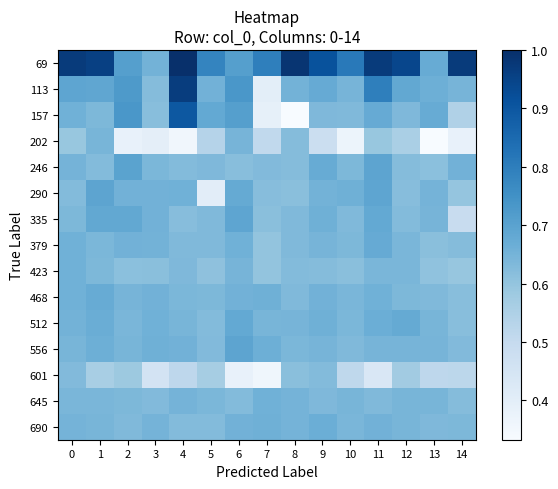

Reading right to left, transcribe all the data shown in this chart.

69: 14=1.0	13=0.7	12=0.9	11=1.0	10=0.8	9=0.9	8=1.0	7=0.8	6=0.7	5=0.8	4=1.0	3=0.7	2=0.7	1=1.0	0=1.0
113: 14=0.6	13=0.7	12=0.7	11=0.8	10=0.6	9=0.7	8=0.7	7=0.4	6=0.7	5=0.7	4=1.0	3=0.6	2=0.7	1=0.7	0=0.7
157: 14=0.5	13=0.7	12=0.6	11=0.7	10=0.6	9=0.6	8=0.3	7=0.4	6=0.7	5=0.7	4=0.9	3=0.6	2=0.7	1=0.6	0=0.7
202: 14=0.4	13=0.3	12=0.6	11=0.6	10=0.4	9=0.5	8=0.6	7=0.5	6=0.6	5=0.5	4=0.4	3=0.4	2=0.4	1=0.6	0=0.6
246: 14=0.7	13=0.6	12=0.6	11=0.7	10=0.6	9=0.7	8=0.6	7=0.6	6=0.6	5=0.6	4=0.6	3=0.6	2=0.7	1=0.6	0=0.6
290: 14=0.6	13=0.7	12=0.6	11=0.7	10=0.7	9=0.7	8=0.6	7=0.6	6=0.7	5=0.4	4=0.7	3=0.7	2=0.7	1=0.7	0=0.6
335: 14=0.5	13=0.6	12=0.6	11=0.7	10=0.6	9=0.7	8=0.6	7=0.6	6=0.7	5=0.6	4=0.6	3=0.7	2=0.7	1=0.7	0=0.6
379: 14=0.6	13=0.6	12=0.6	11=0.7	10=0.6	9=0.6	8=0.6	7=0.6	6=0.7	5=0.6	4=0.6	3=0.7	2=0.7	1=0.6	0=0.7
423: 14=0.6	13=0.6	12=0.6	11=0.6	10=0.6	9=0.6	8=0.6	7=0.6	6=0.6	5=0.6	4=0.6	3=0.6	2=0.6	1=0.6	0=0.7
468: 14=0.6	13=0.6	12=0.6	11=0.7	10=0.6	9=0.7	8=0.6	7=0.7	6=0.7	5=0.6	4=0.6	3=0.7	2=0.6	1=0.7	0=0.7
512: 14=0.6	13=0.6	12=0.7	11=0.7	10=0.6	9=0.7	8=0.6	7=0.6	6=0.7	5=0.6	4=0.6	3=0.7	2=0.6	1=0.7	0=0.7
556: 14=0.6	13=0.6	12=0.6	11=0.6	10=0.6	9=0.6	8=0.6	7=0.7	6=0.7	5=0.6	4=0.7	3=0.7	2=0.6	1=0.7	0=0.6
601: 14=0.5	13=0.5	12=0.6	11=0.4	10=0.5	9=0.6	8=0.6	7=0.4	6=0.4	5=0.6	4=0.5	3=0.5	2=0.6	1=0.6	0=0.6
645: 14=0.6	13=0.6	12=0.6	11=0.6	10=0.6	9=0.6	8=0.6	7=0.7	6=0.6	5=0.6	4=0.7	3=0.6	2=0.6	1=0.6	0=0.6
690: 14=0.6	13=0.6	12=0.6	11=0.7	10=0.6	9=0.7	8=0.6	7=0.7	6=0.7	5=0.6	4=0.6	3=0.6	2=0.6	1=0.6	0=0.6